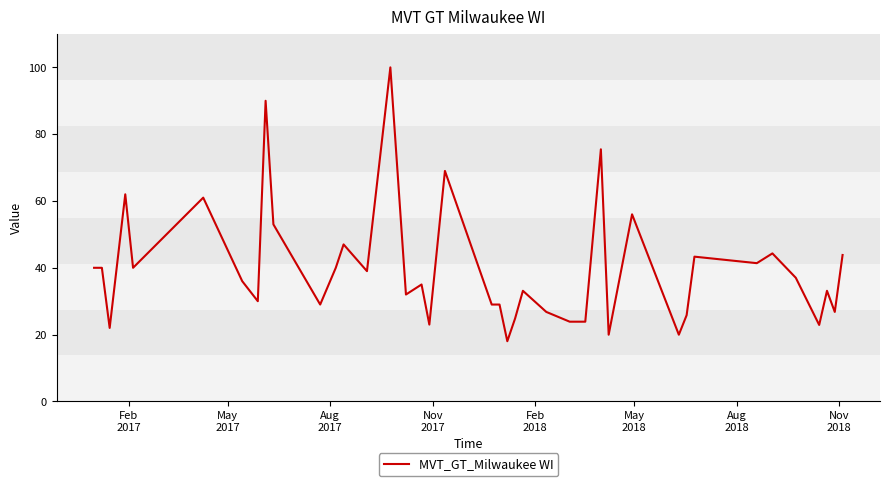

What is the smallest value displayed?

18.0